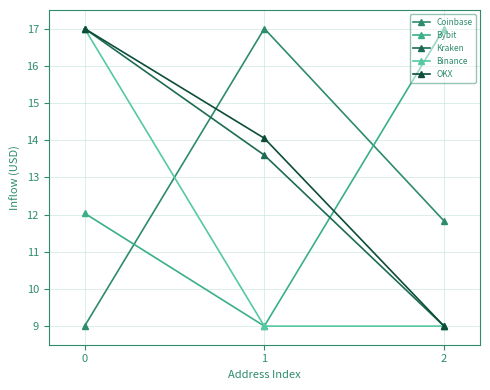

Is it true that Kraken equals 13.6 at 1?

True